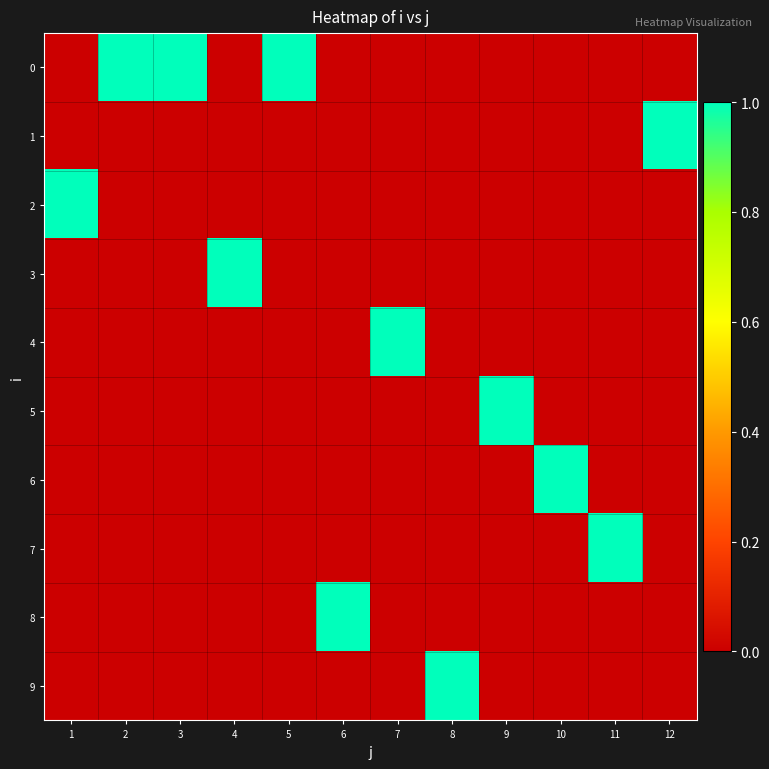

Between 12 and 7, which is larger?

12